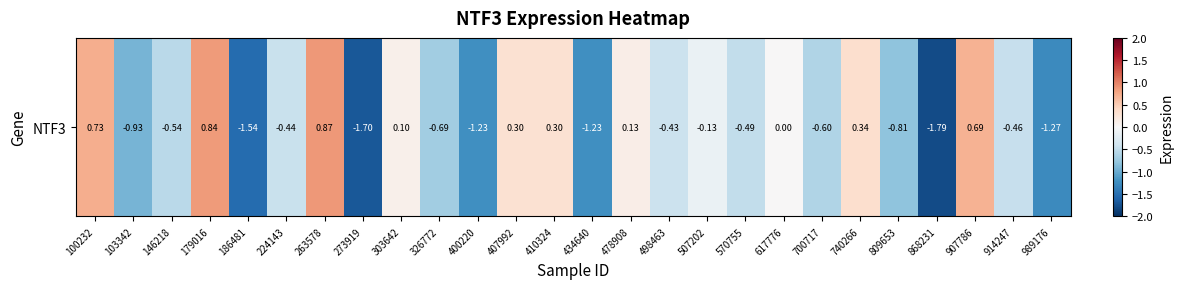

What is the difference between the second highest and second lowest values?

2.5